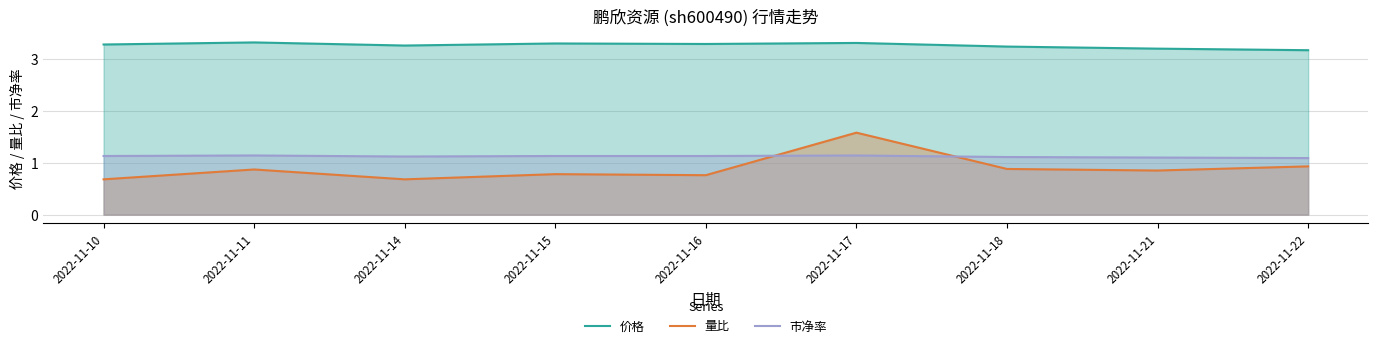

What is the difference between the second highest and minimum values in the 量比 series?

0.2